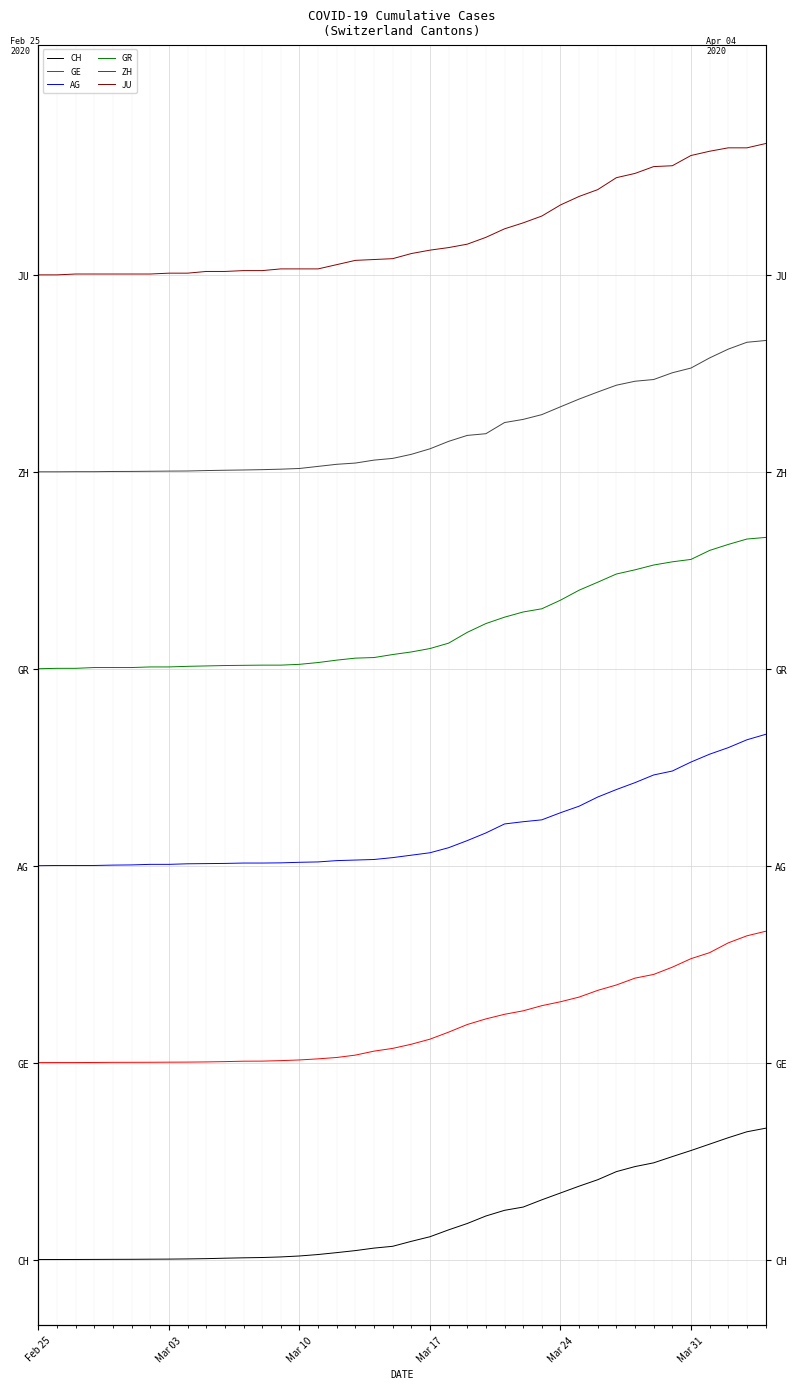

True or false: AG and ZH cross at least once.

False